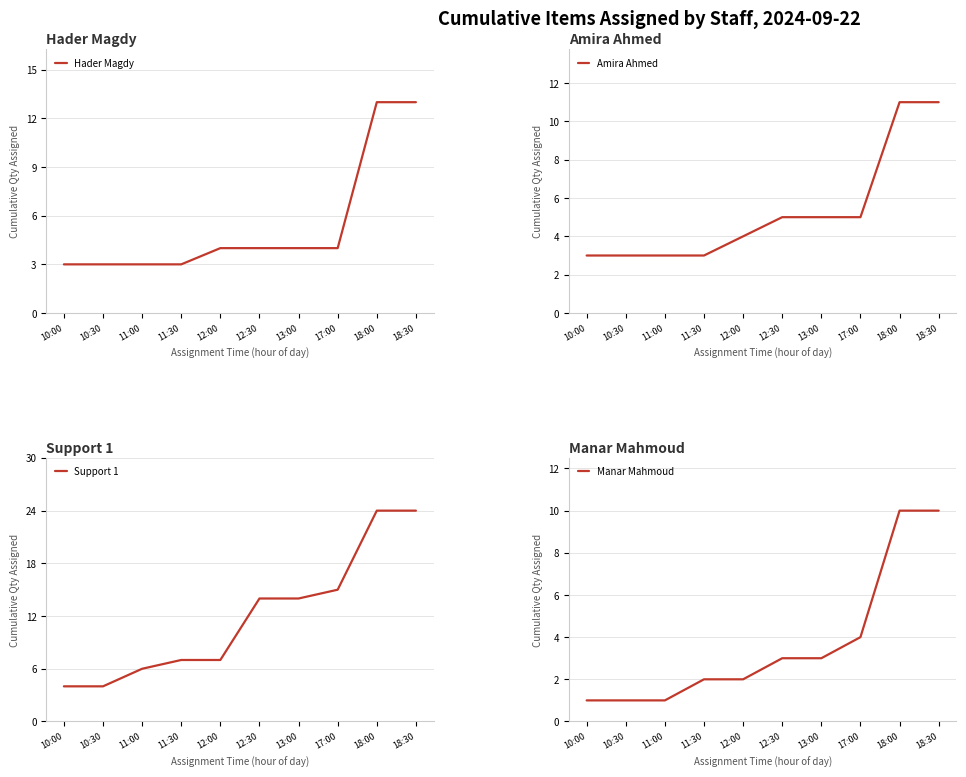

At how many categories does at least one series exceed 4?

8